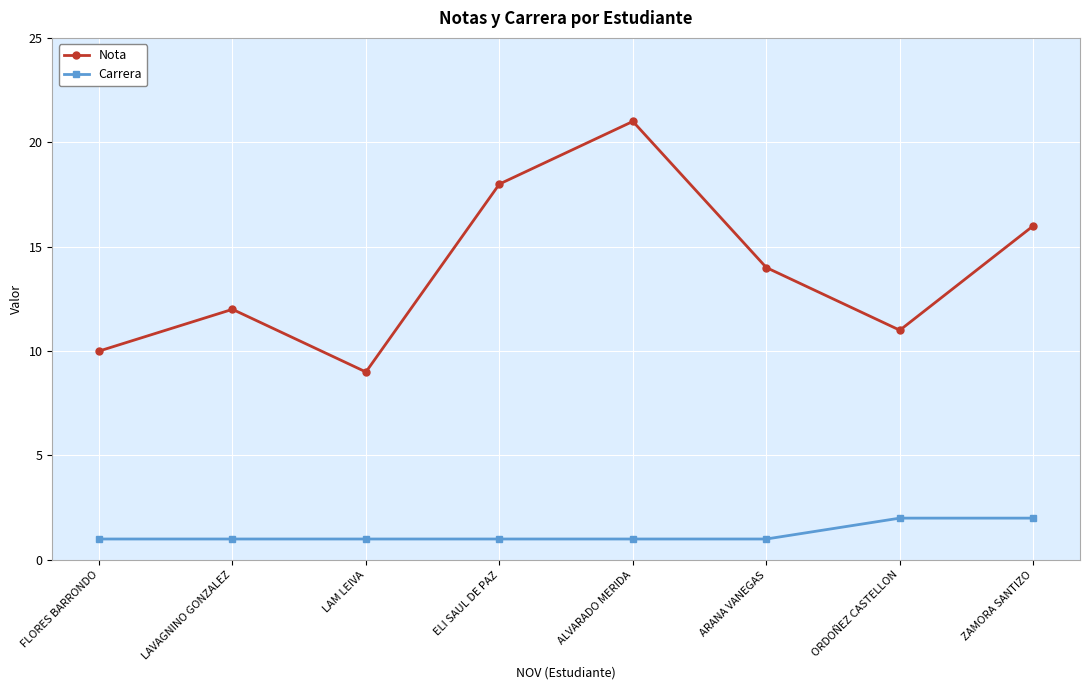

Does the chart have visible grid lines?

Yes